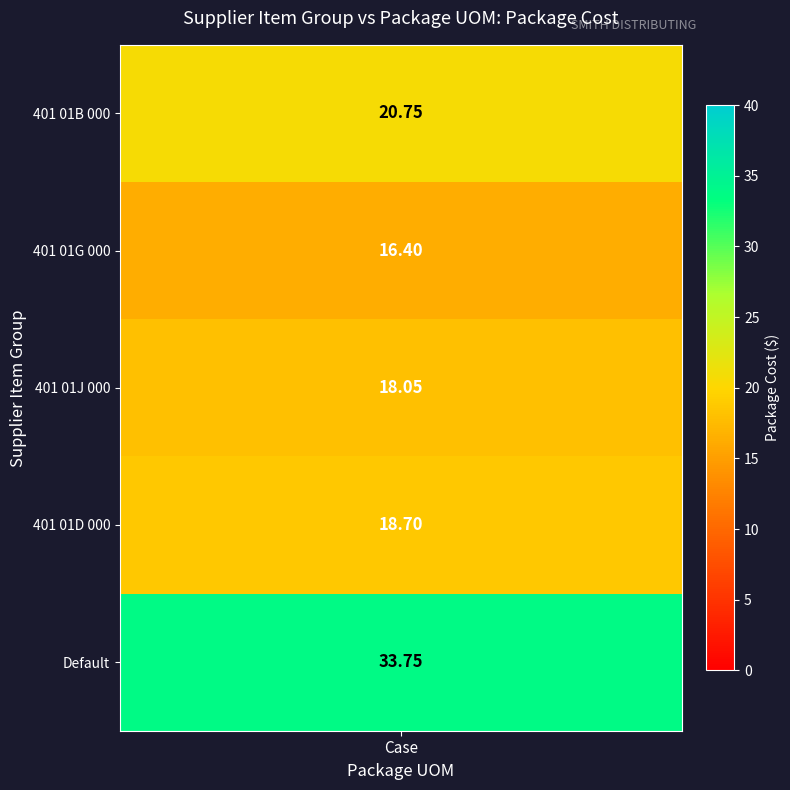

Between 401 01D 000 and 401 01J 000, which is larger?

401 01D 000